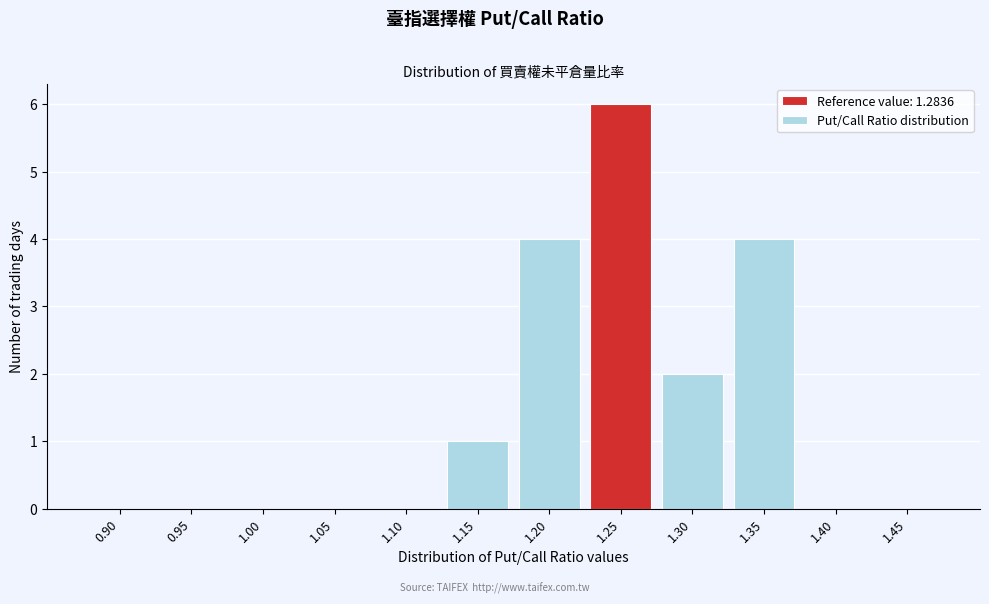

Reading right to left, extract all data points from this chart.

1.45=0	1.40=0	1.35=4	1.30=2	1.25=6	1.20=4	1.15=1	1.10=0	1.05=0	1.00=0	0.95=0	0.90=0